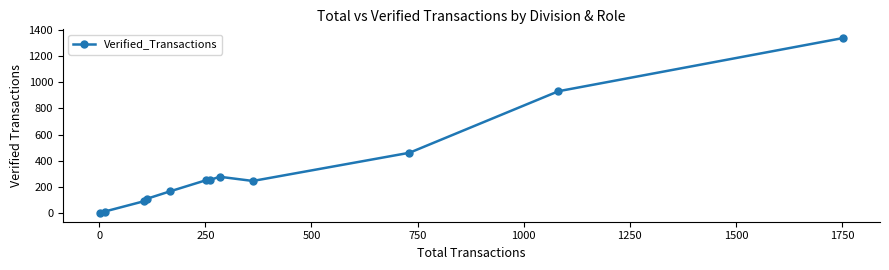

True or false: the data has more than 2 interior local peaks.

False